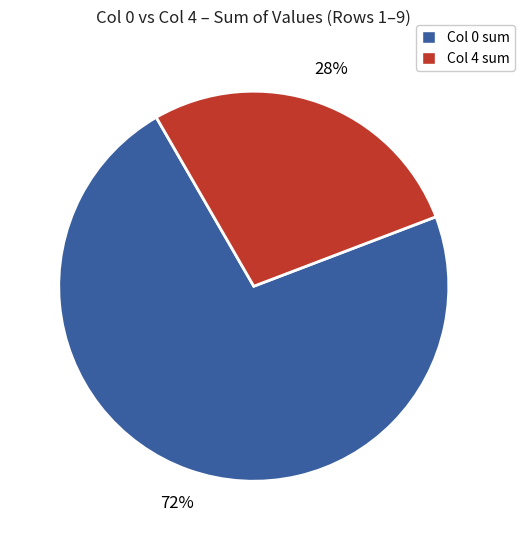

To the nearest percent, what is the average slice percentage?

50%